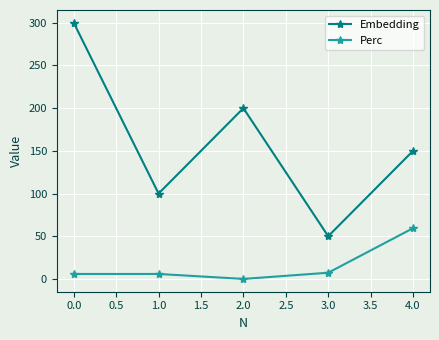

What is the sum of all Embedding values?

800.0